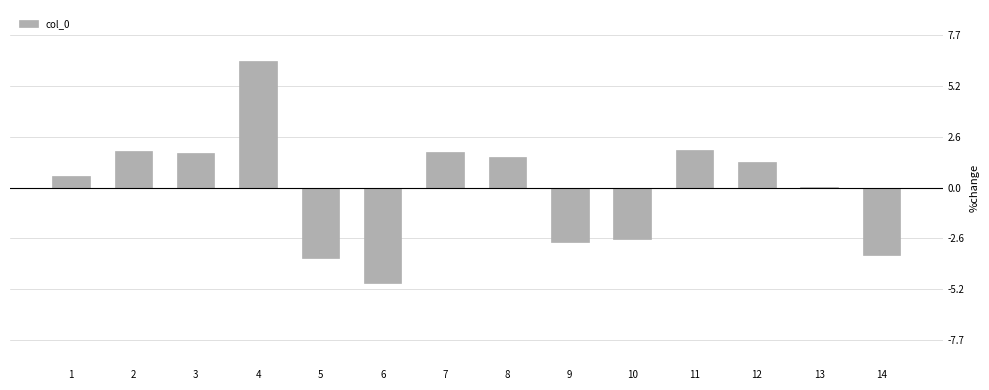

At which label does the data first exceed 1?

2